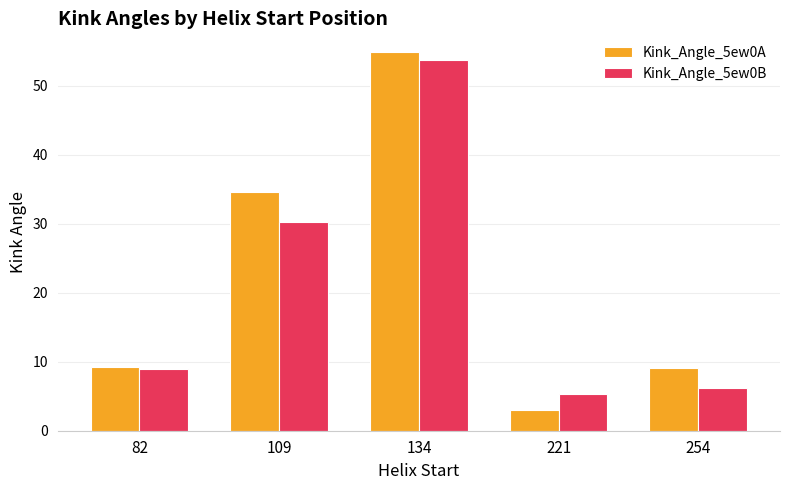

Count the number of categories in the chart.

5